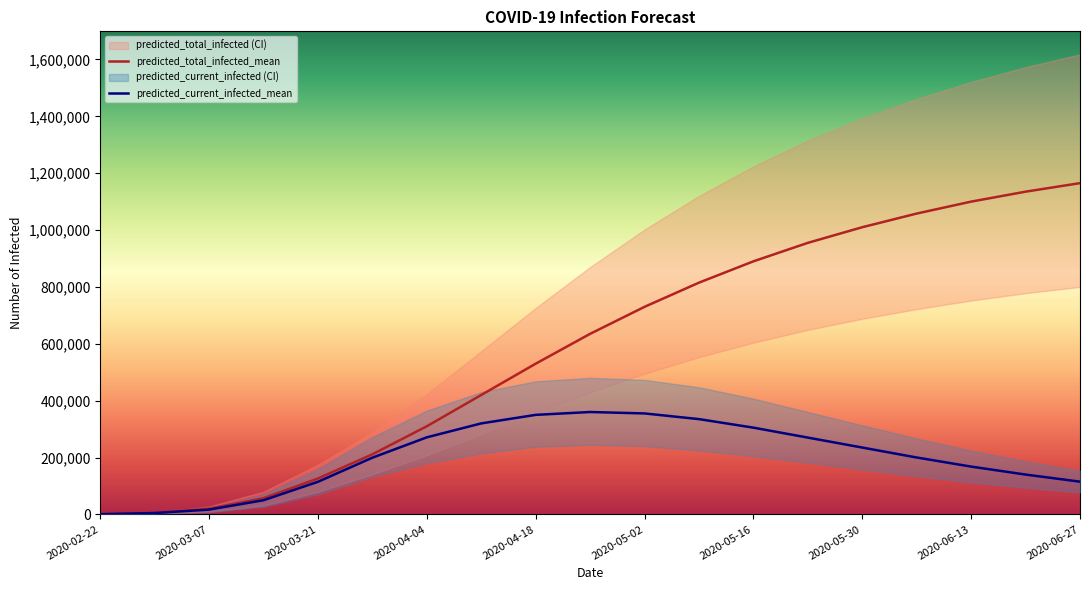

What is the maximum value for predicted_current_infected_mean?

360000